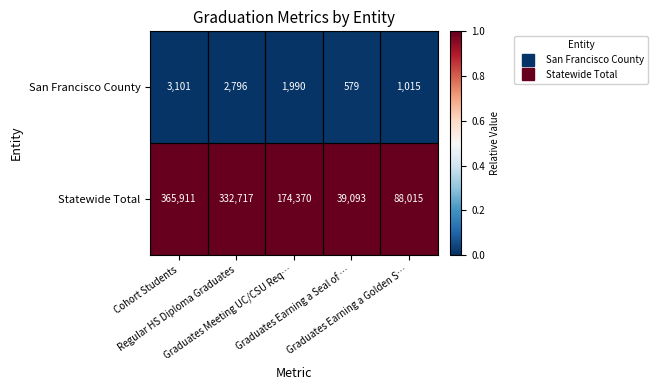

Which series has the largest total across all categories?

Statewide Total